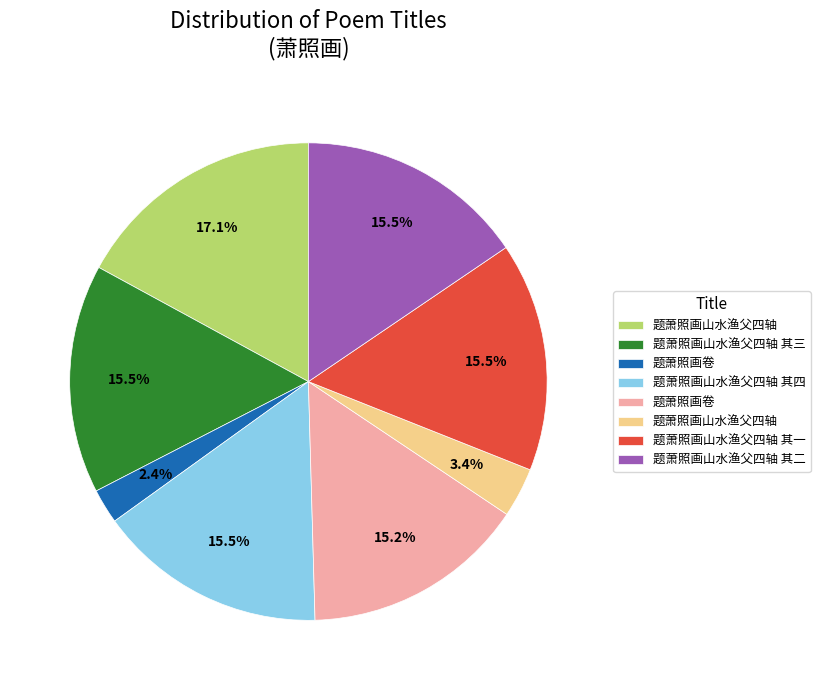

Is there any slice that represents more than half of the pie?

No